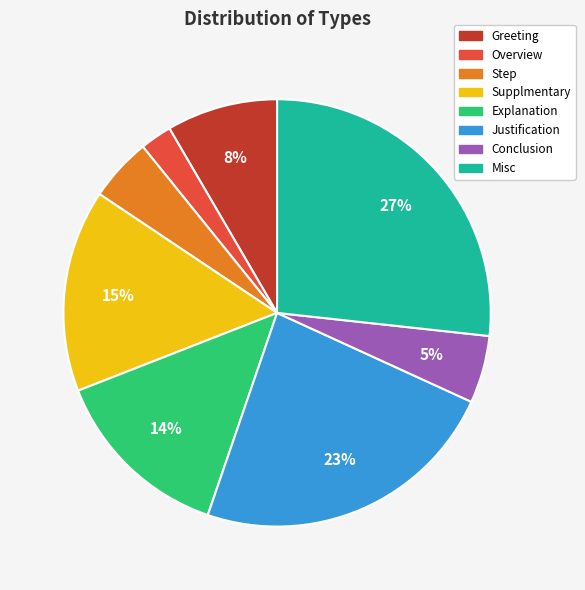

To the nearest percent, what is the average slice percentage?

12%